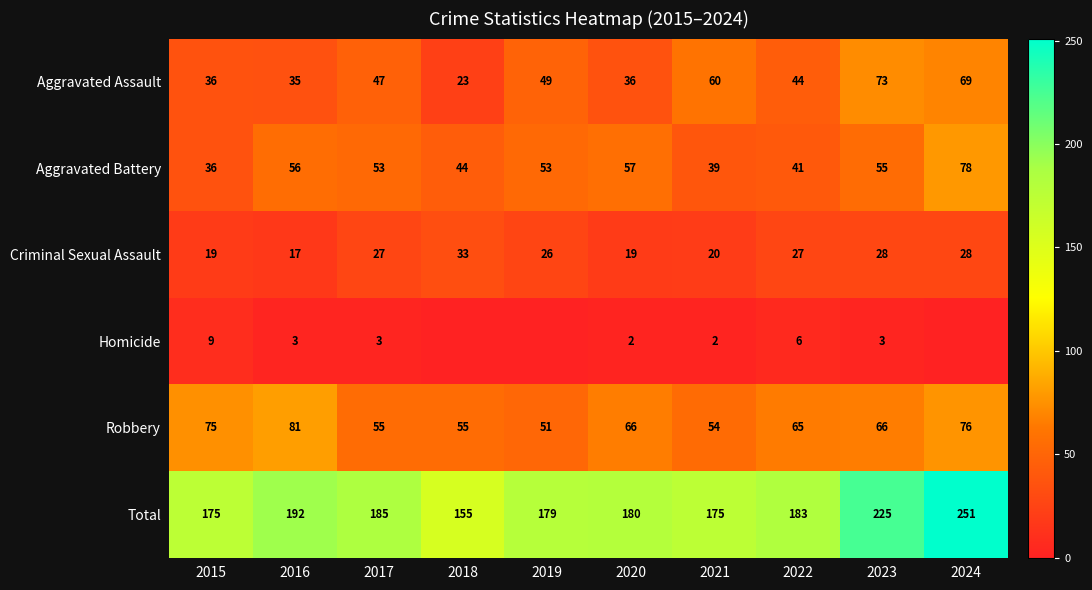

What is the difference between the highest and lowest values at 2019?

179